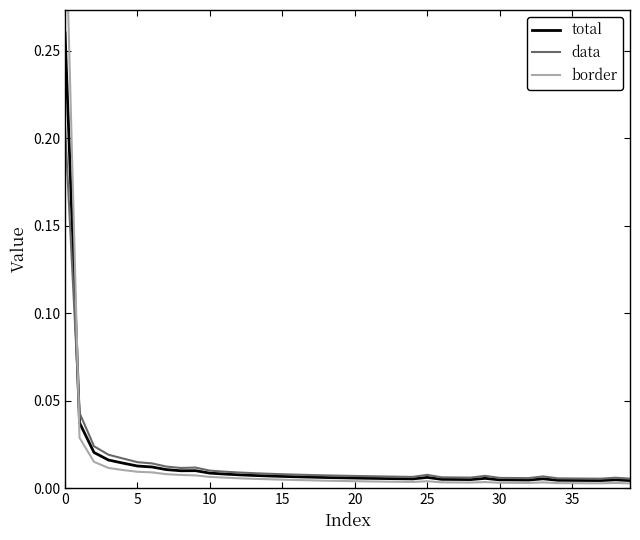

True or false: border has more than 0 interior local peaks.

True